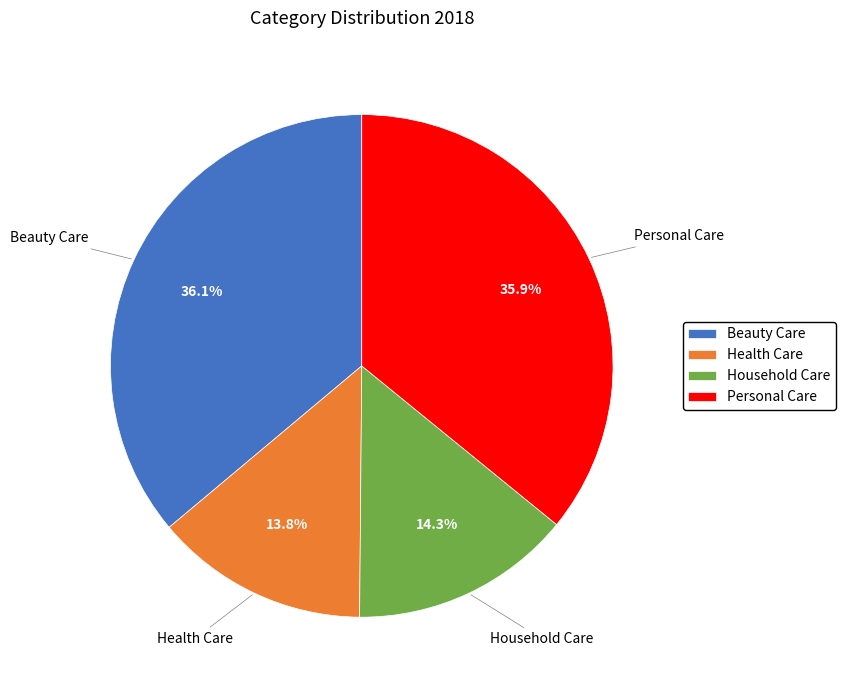

Is there a majority slice in this chart?

No